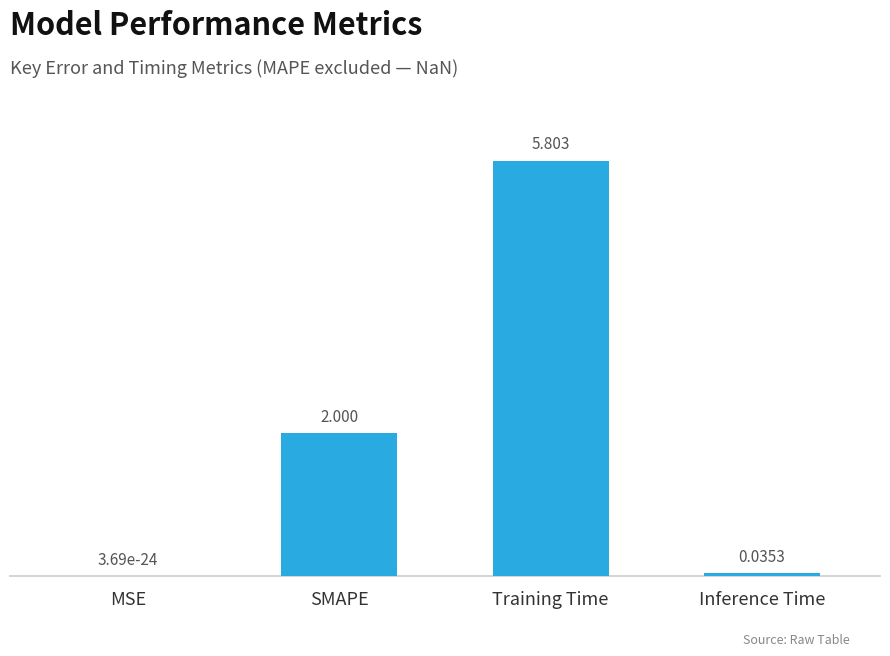

Where is the data nearest to the value 2?

SMAPE